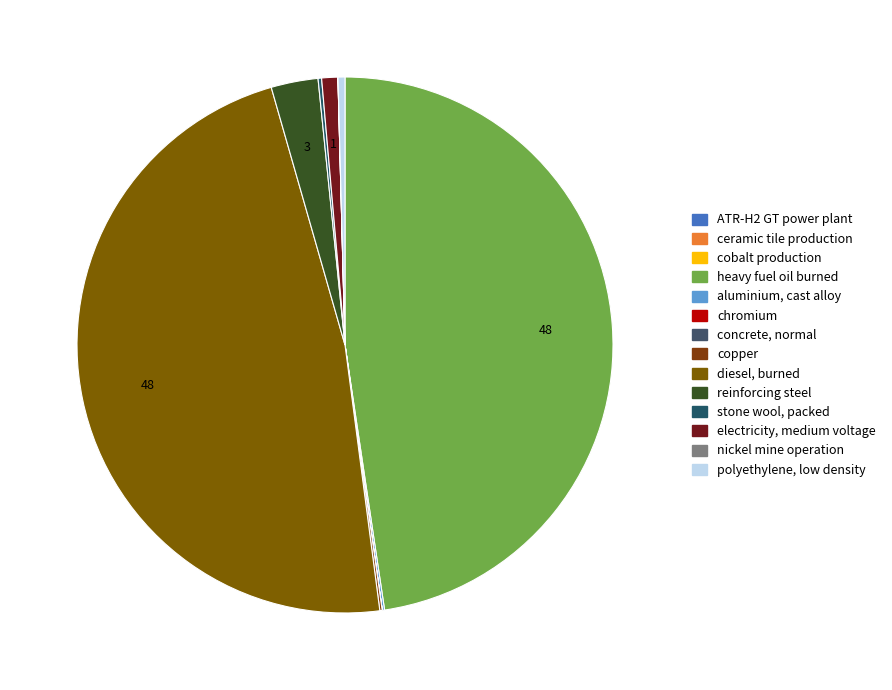

Rank the categories by value from lowest to highest.

ATR-H2 GT power plant, 400MWe, cobalt production, market for chromium, ceramic tile production, market for concrete, normal, nickel mine operation, sulfidic ore, market for aluminium, cast alloy, market for copper, market for stone wool, packed, polyethylene production, low density, market group for electricity, medium voltage, market for reinforcing steel, heavy fuel oil, burned in refinery, market for diesel, burned in building machine